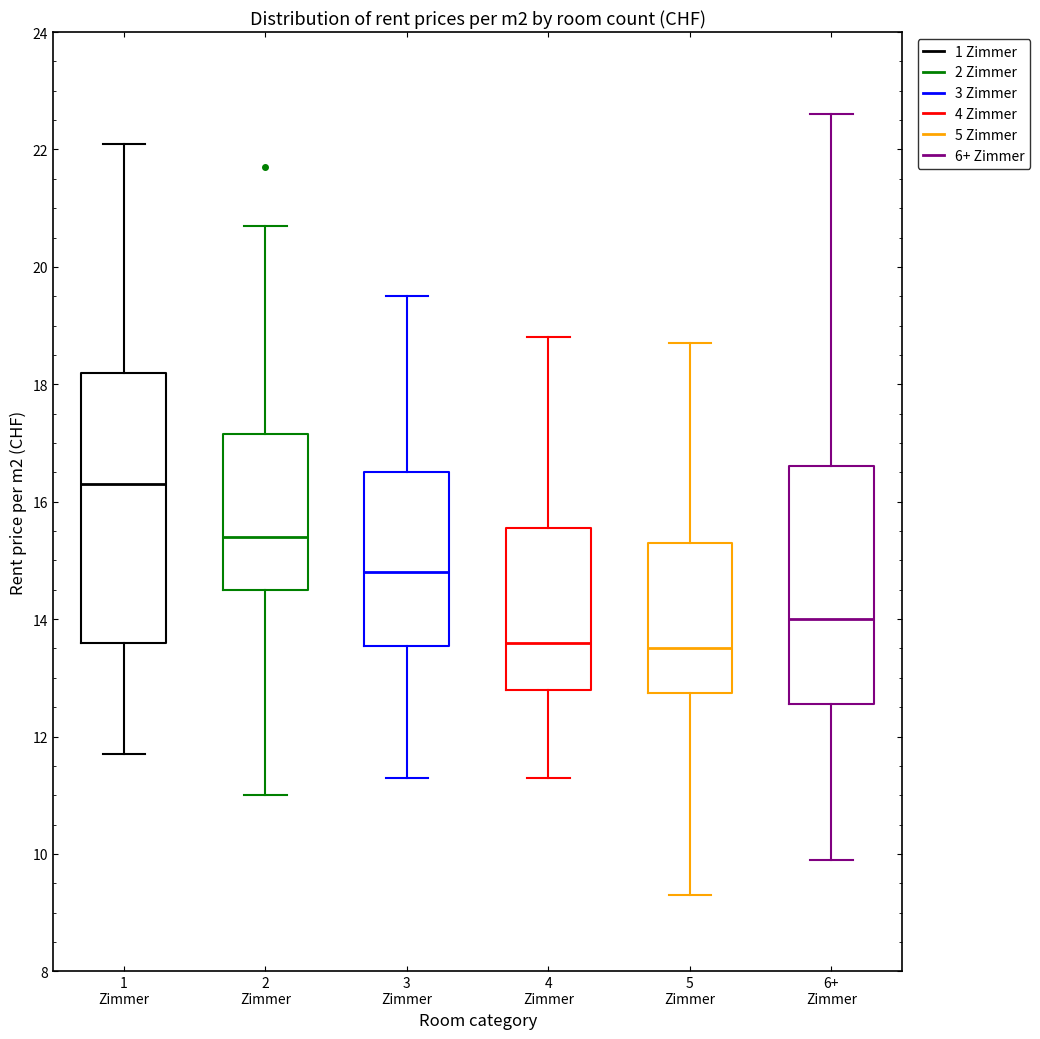

Where does the lower whisker of the box for 5 Zimmer end on the y-axis? The values are not printed on the chart, so give them approximately, as read against the axis.

9.4